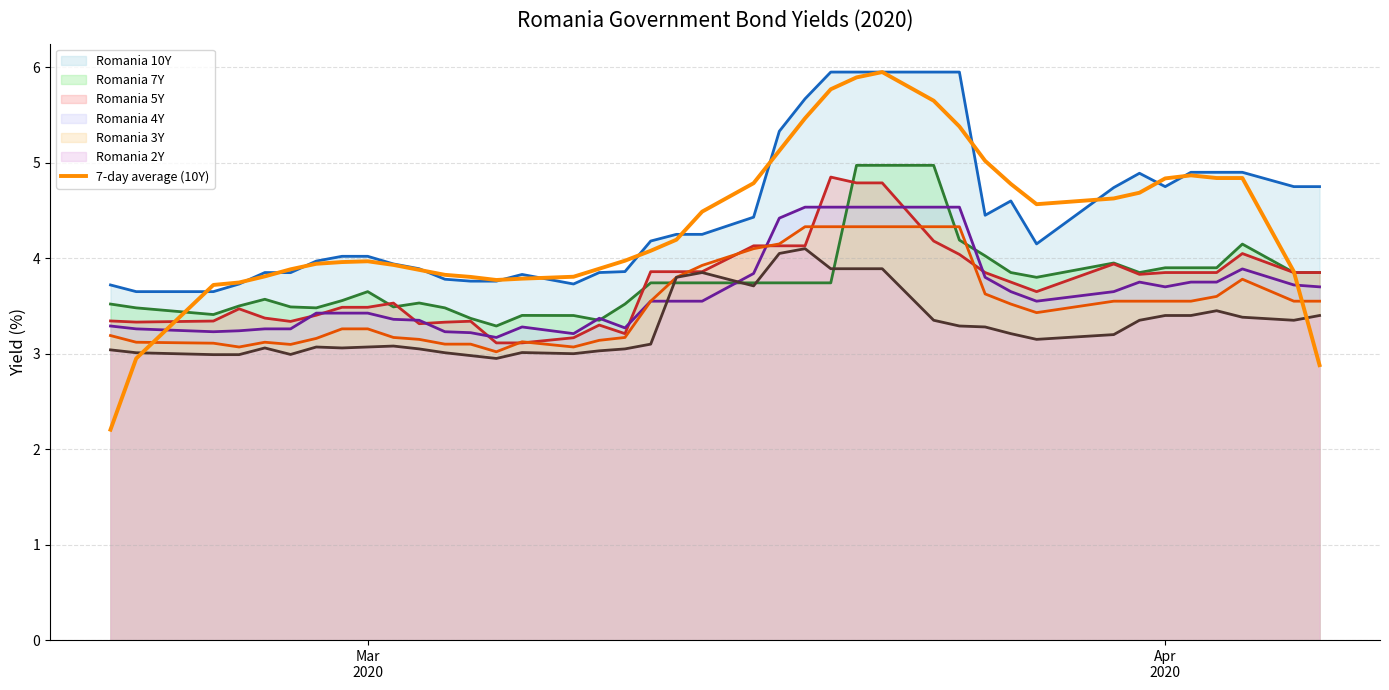

What is the smallest value displayed?

2.2